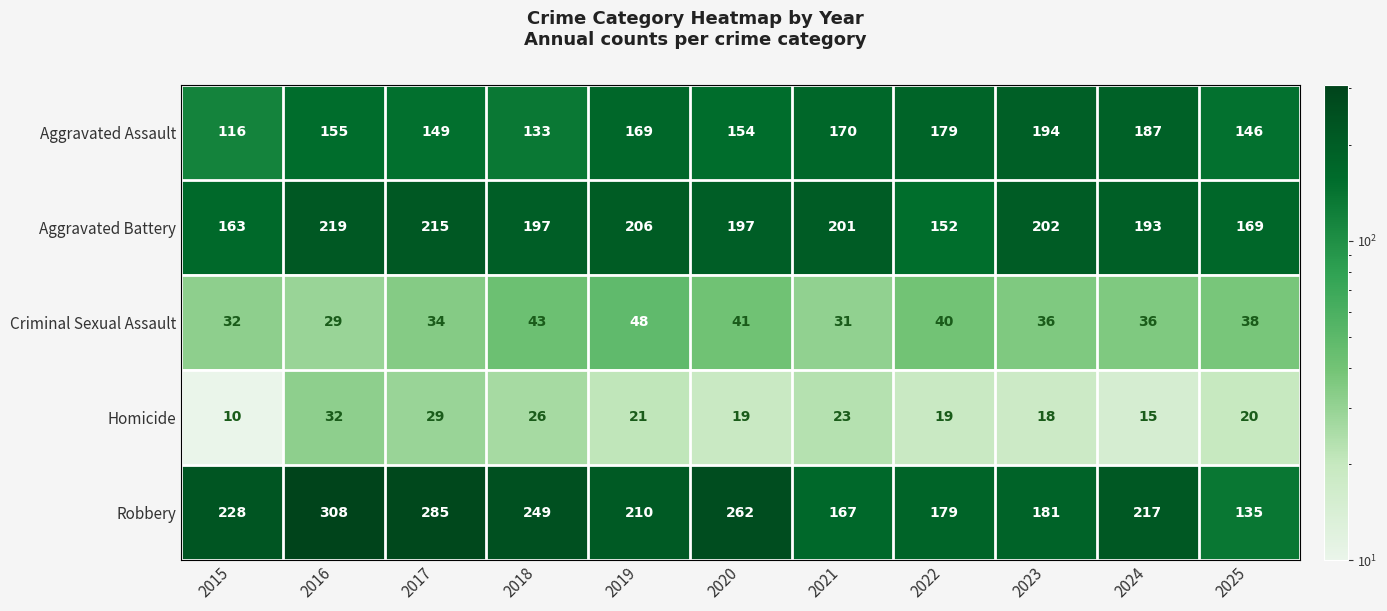

What is the difference between the Aggravated Assault values at 2018 and 2023?

61